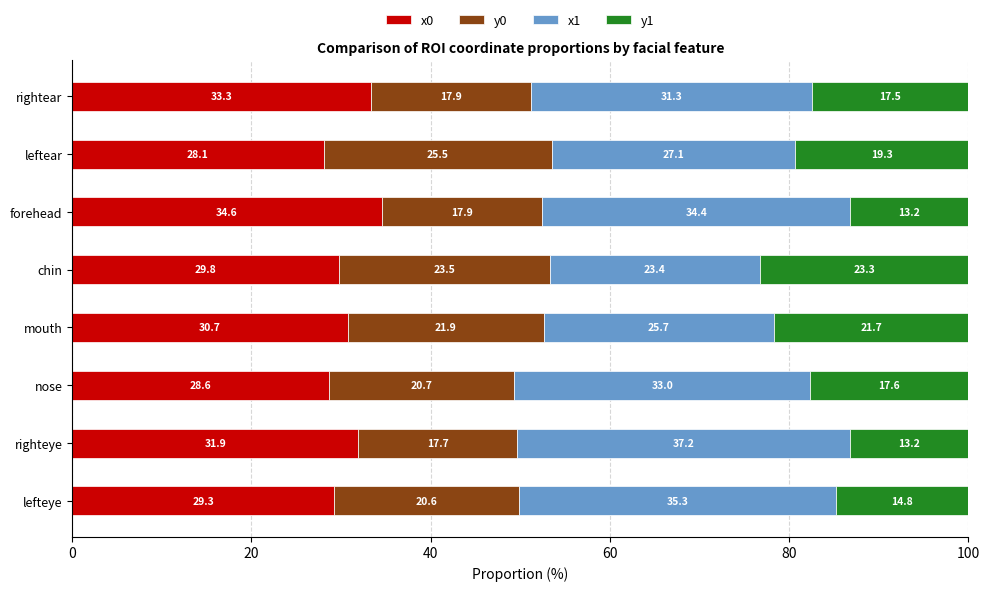

The x0 series shows 44.1 at righteye. True or false?

False